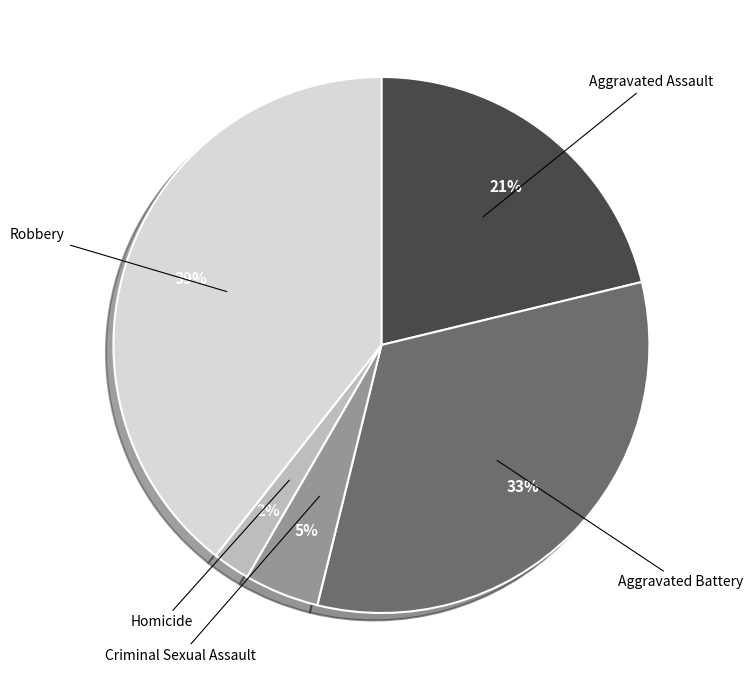

To the nearest percent, what portion does Aggravated Battery represent?

33%